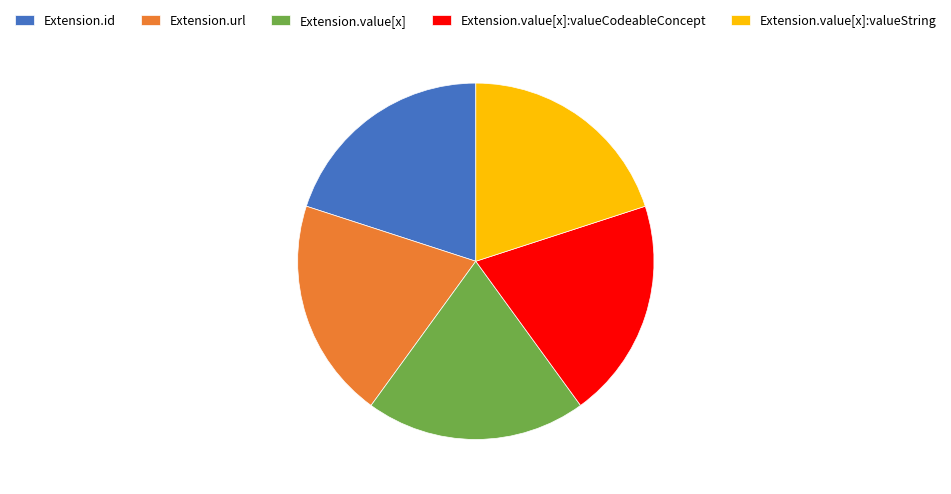

The Extension.url slice represents 35% of the pie. True or false?

False